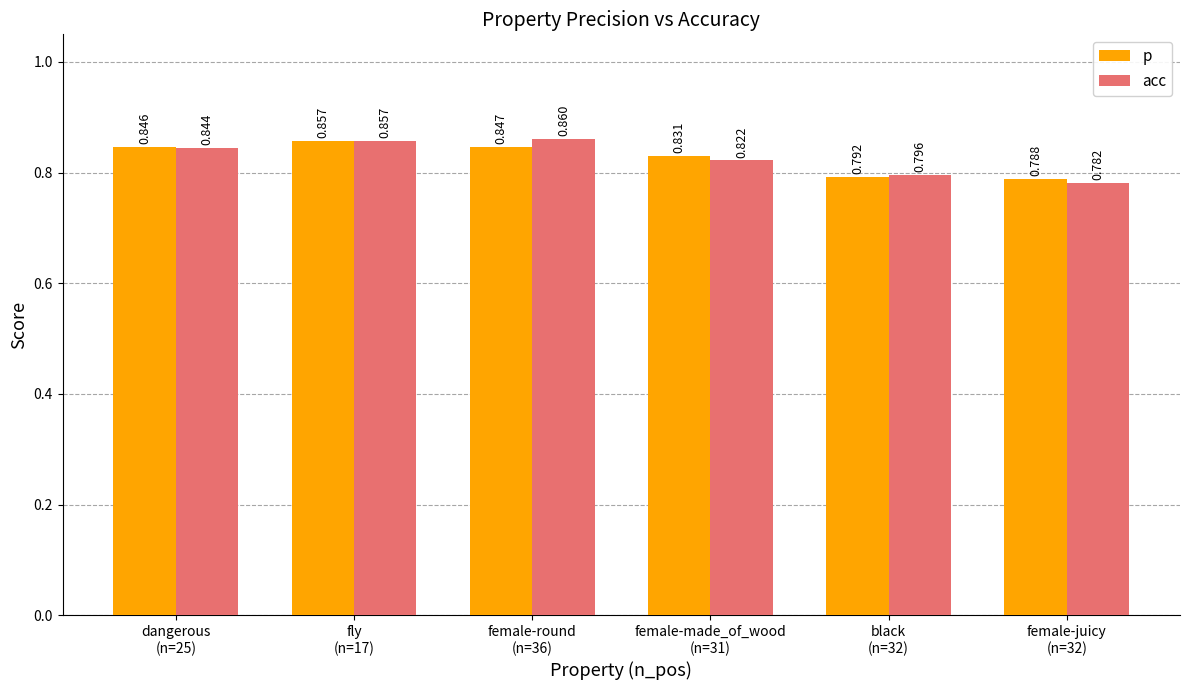

Rank the series by their maximum value, from highest to lowest.

acc, p